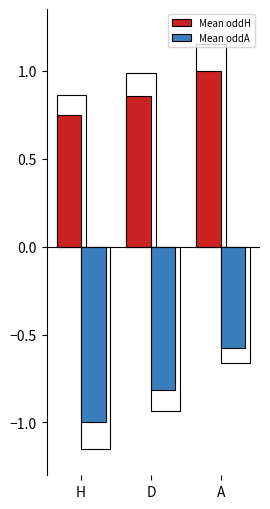

Read the Mean oddA value at D.

-0.8